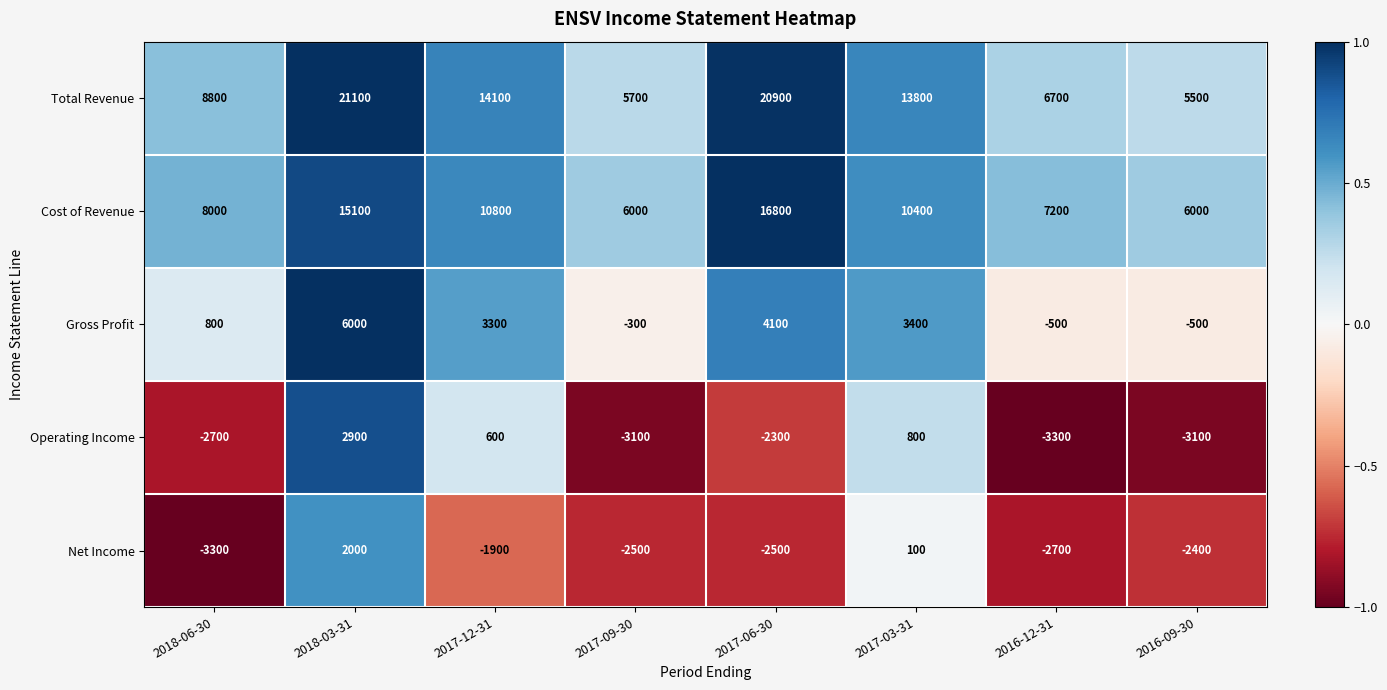

What is the total value across all series at 2017-12-31?

26900